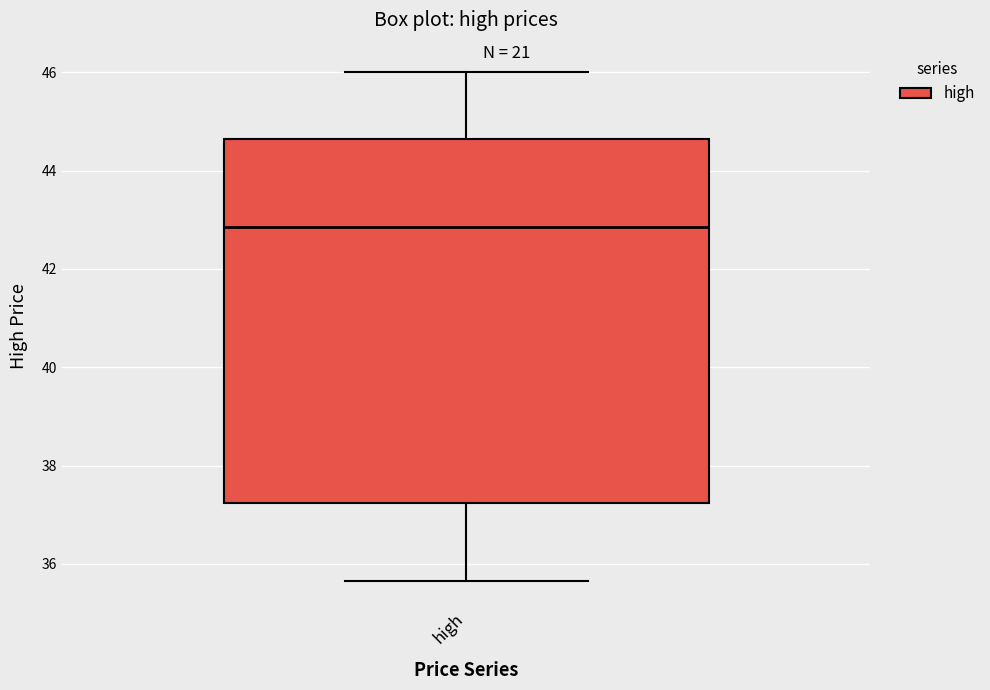

Where is the upper edge of the box for high on the y-axis? The values are not printed on the chart, so give them approximately, as read against the axis.

44.6